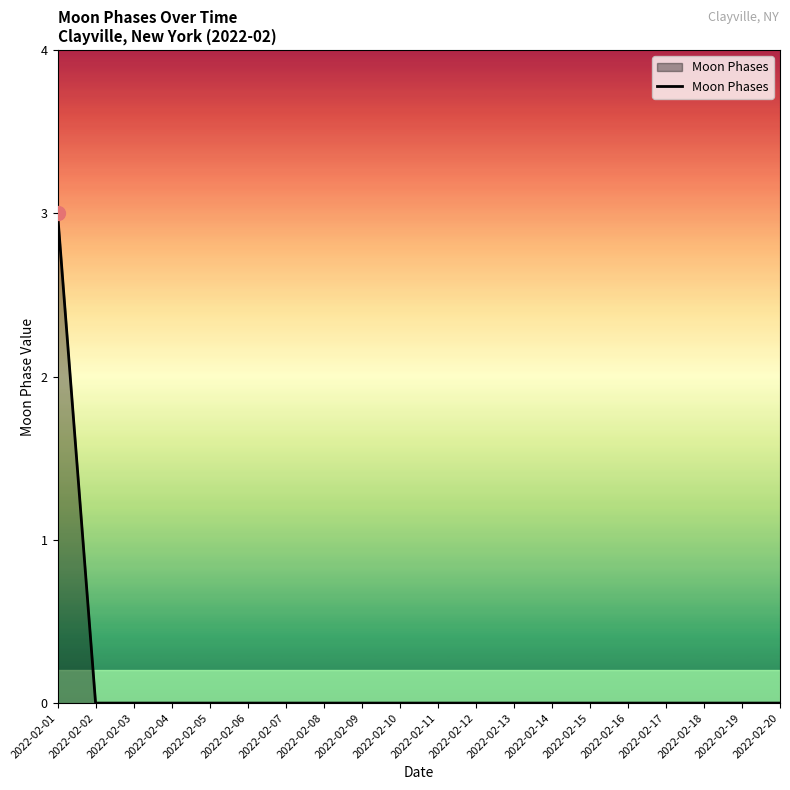

What is the greatest value displayed?

3